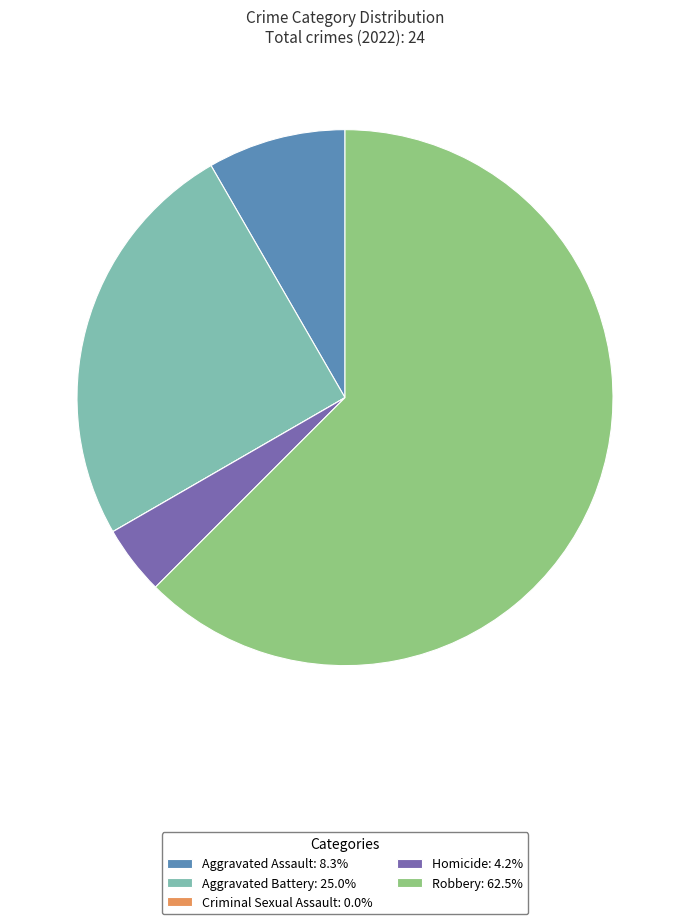

Do Robbery: 62.5% and Aggravated Assault: 8.3% together represent more than half of the pie?

Yes